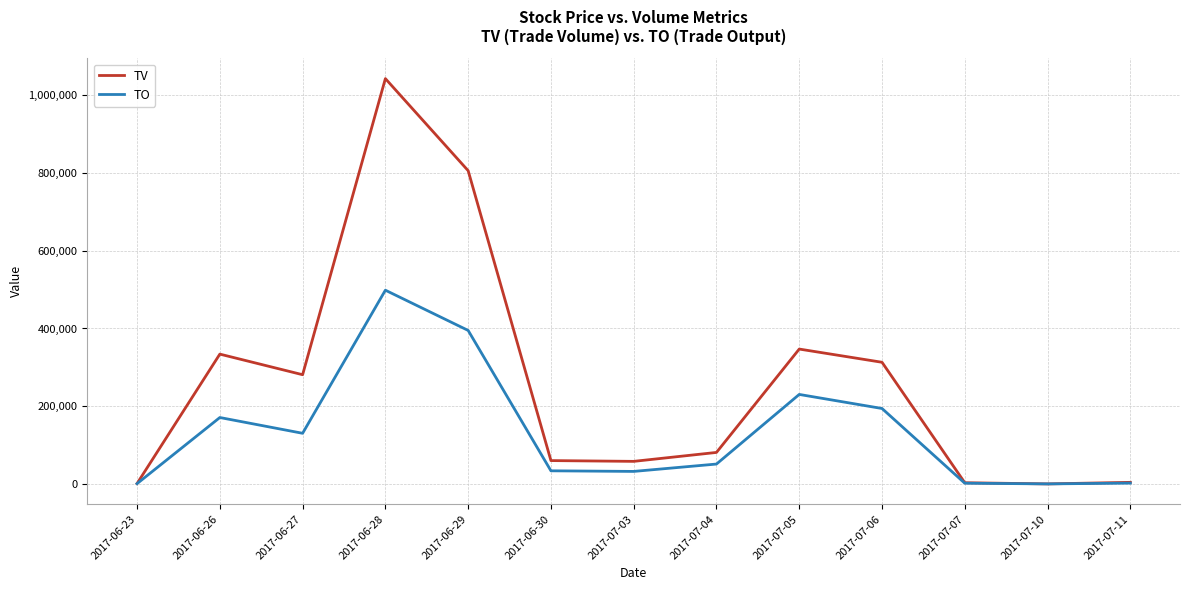

Rank the series by their average value, from highest to lowest.

TV, TO